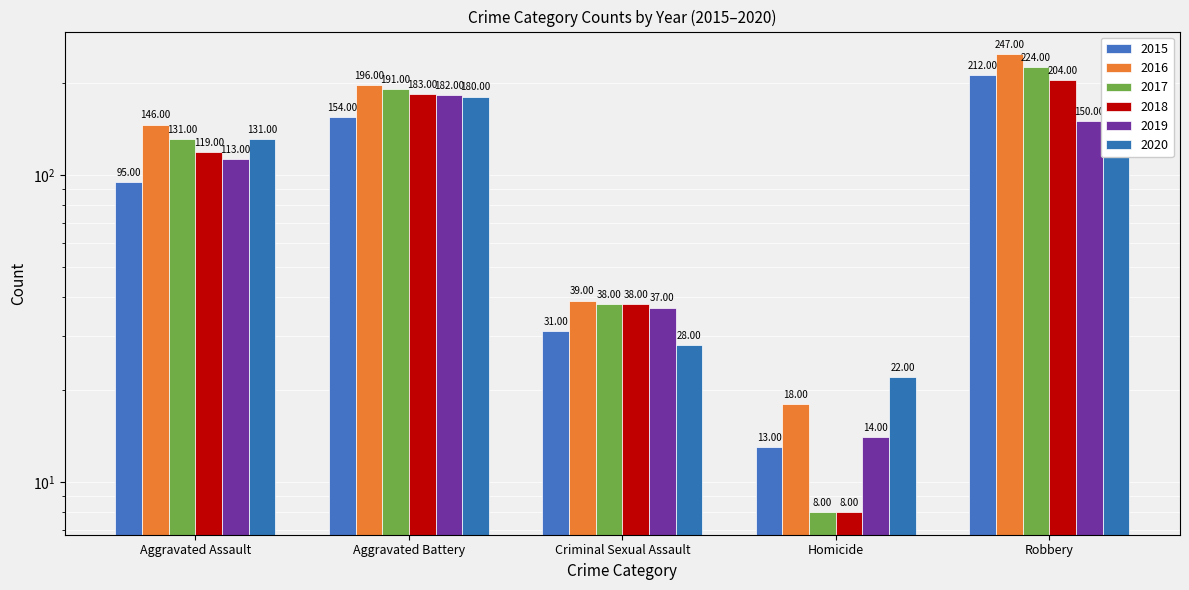

Where does the 2016 series first go above 146?

Aggravated Battery